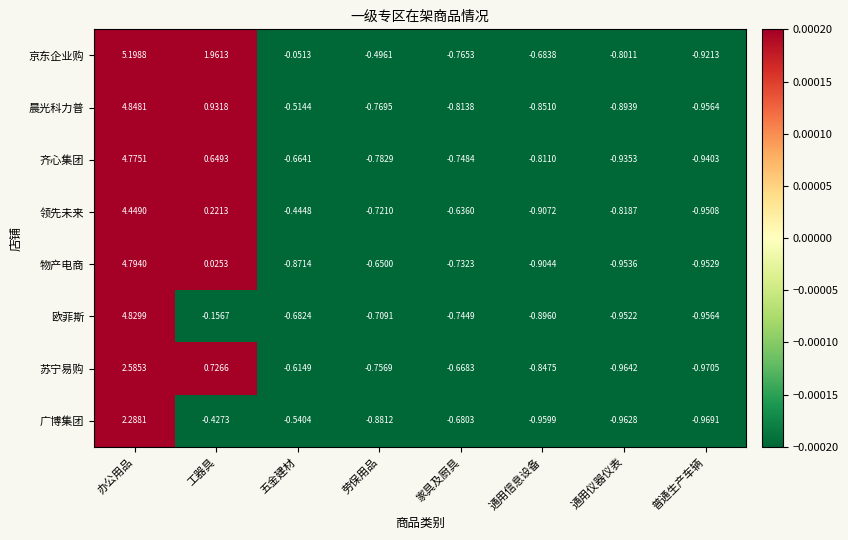

List the labels in order of 晨光科力普 value, largest first.

办公用品, 工器具, 五金建材, 劳保用品, 家具及厨具, 通用信息设备, 通用仪器仪表, 普通生产车辆